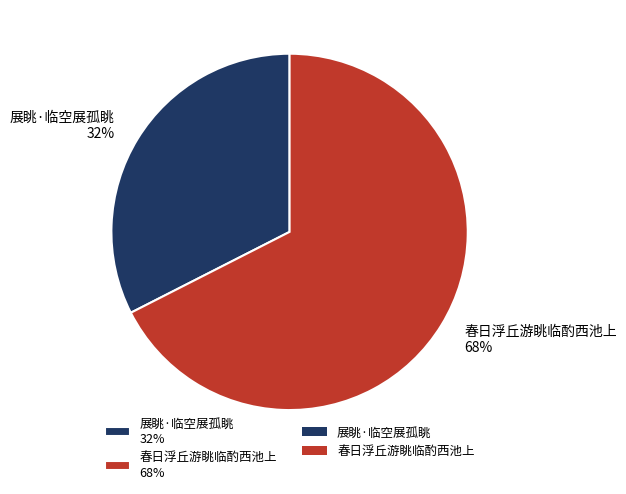

To the nearest percent, what portion does 展眺·临空展孤眺 represent?

32%